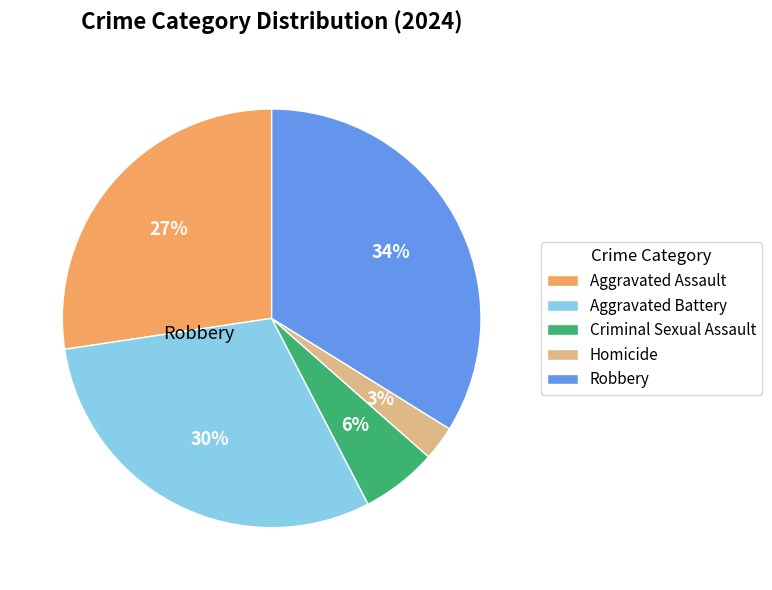

How many slices are in this pie chart?

5